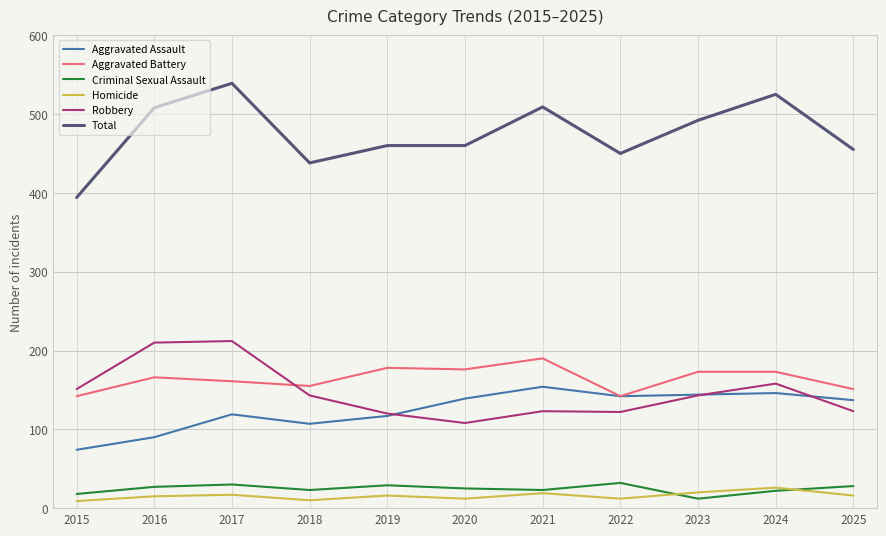

How many values in the Aggravated Battery series are below 166?

5